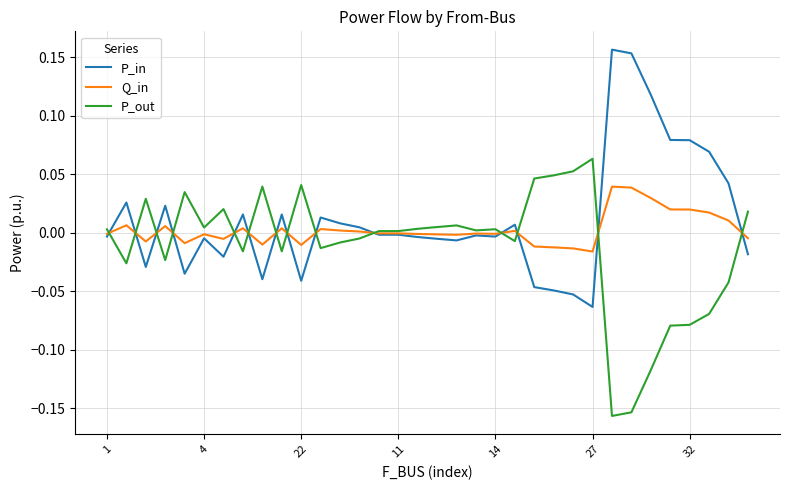

How many values in P_out are above zero?

19